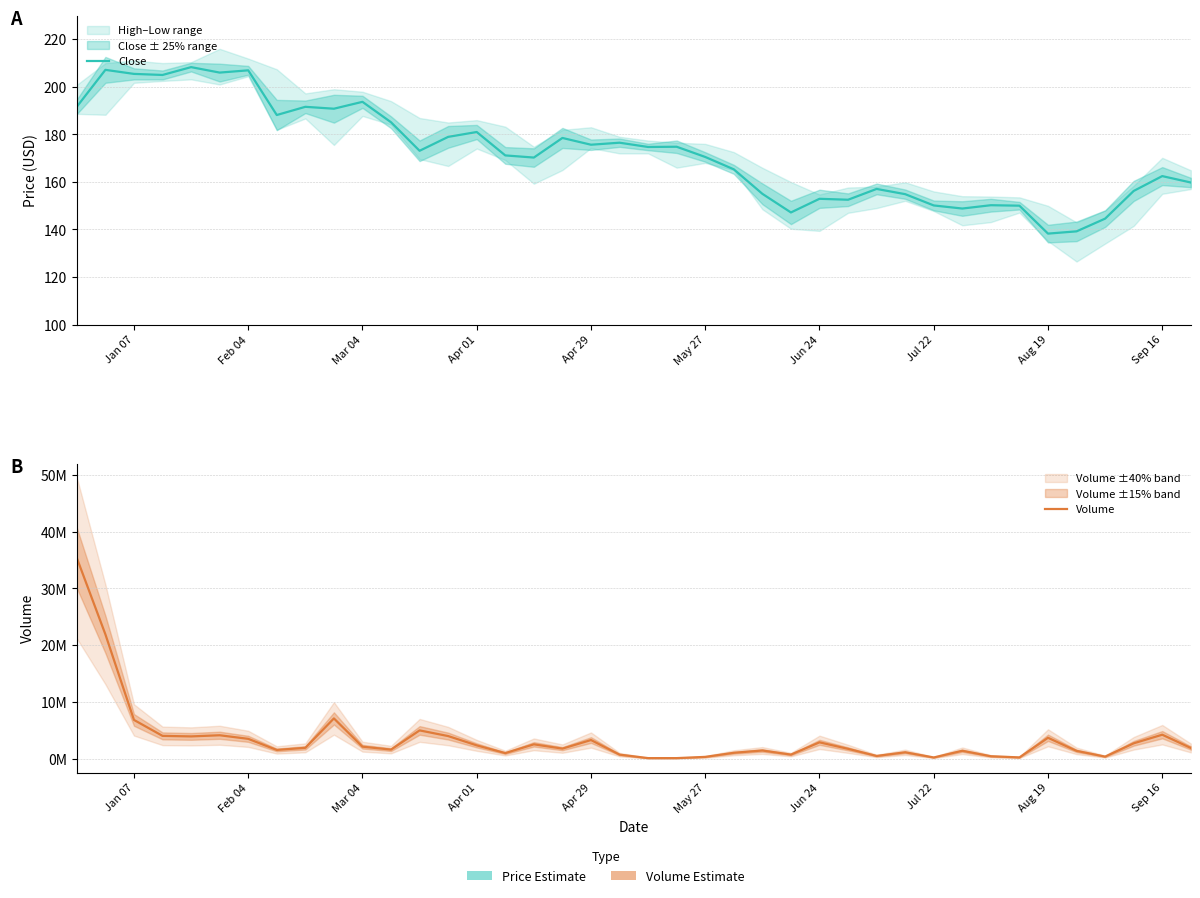

Between 14 and May 27, which is larger?

May 27